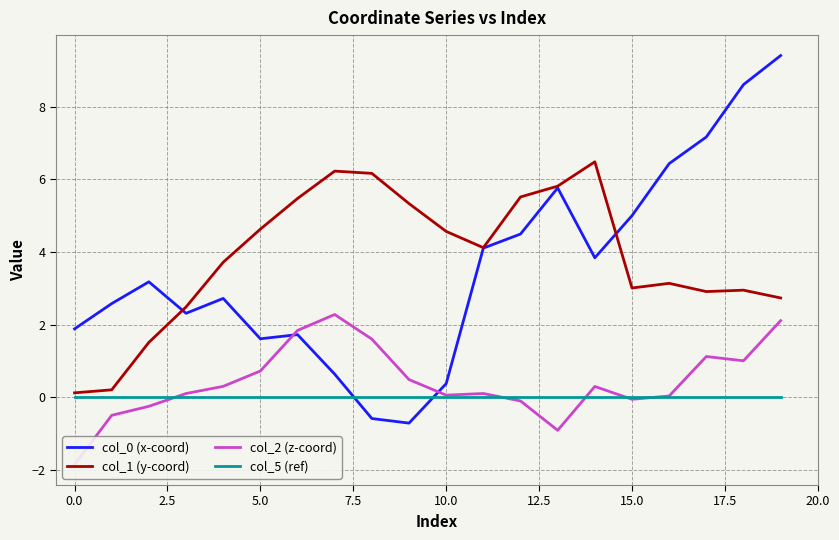

Is the value of col_2 (z-coord) at 11 greater than the value of col_1 (y-coord) at 12?

No